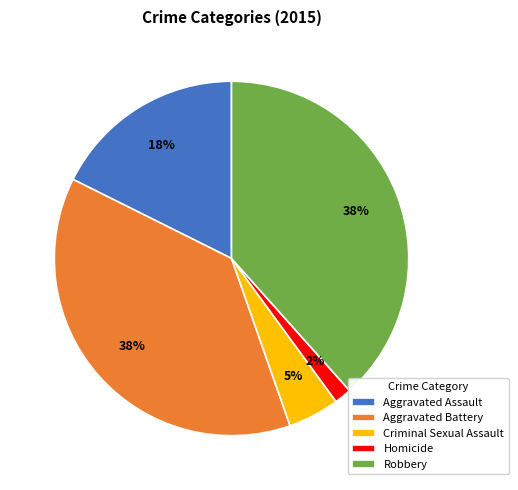

To the nearest percent, what percentage of the pie is Robbery?

38%